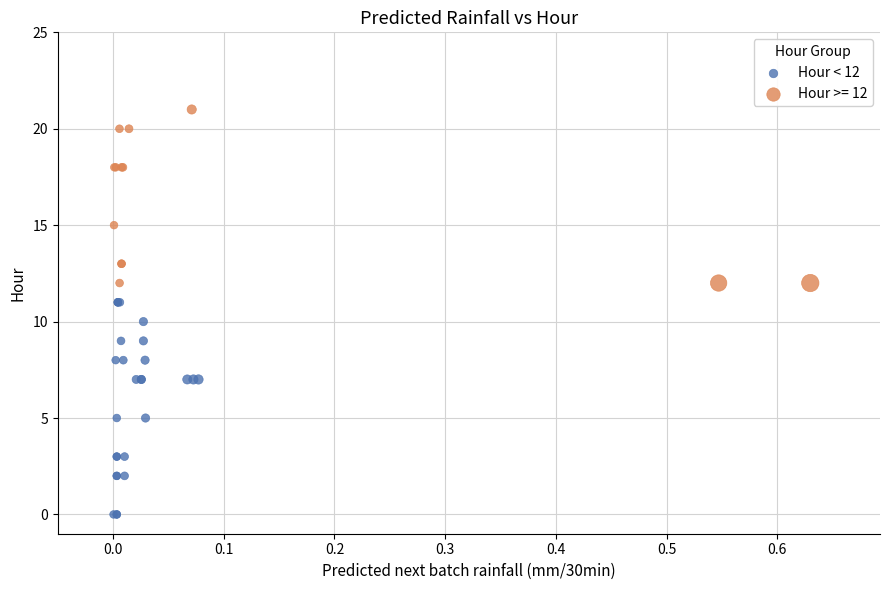

Which series contains the lowest Y value?

Hour < 12